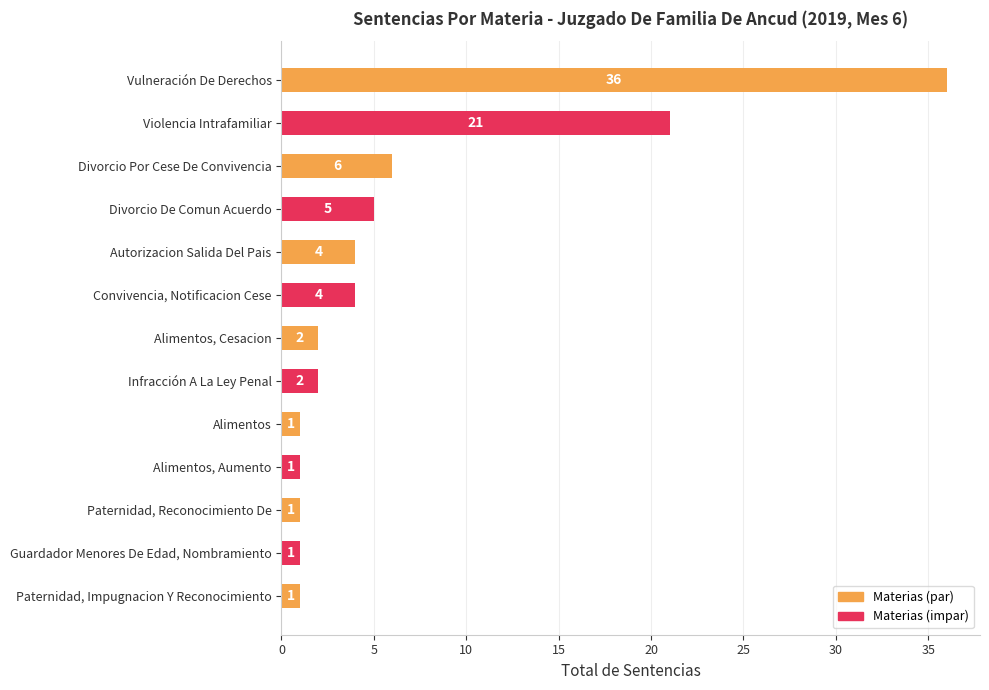

What is the change in value from Violencia Intrafamiliar to Autorizacion Salida Del Pais?

-17